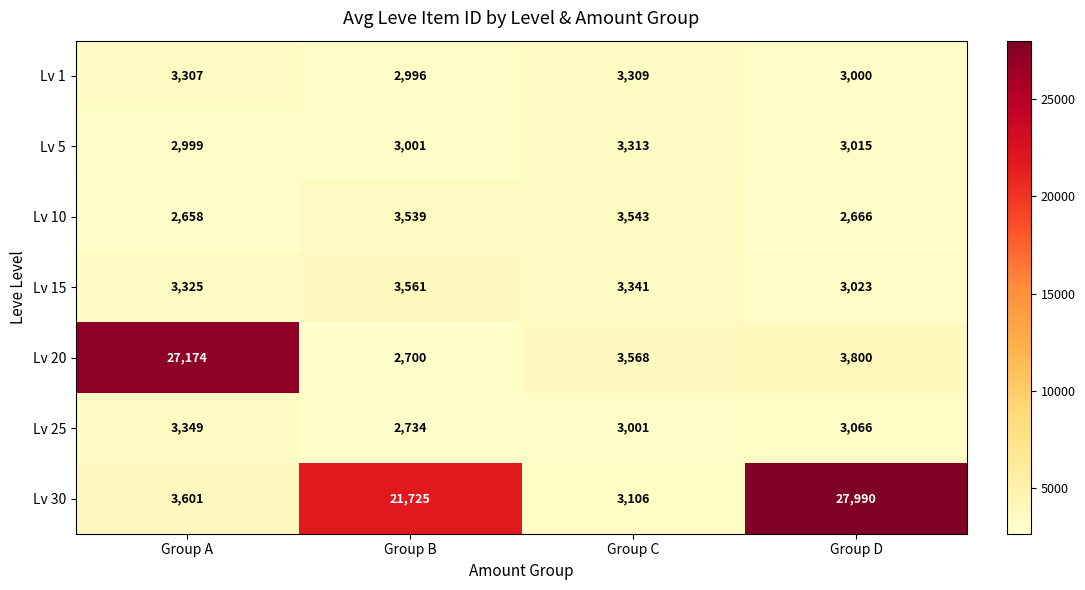

At which category is the sum across all series the highest?

Group D